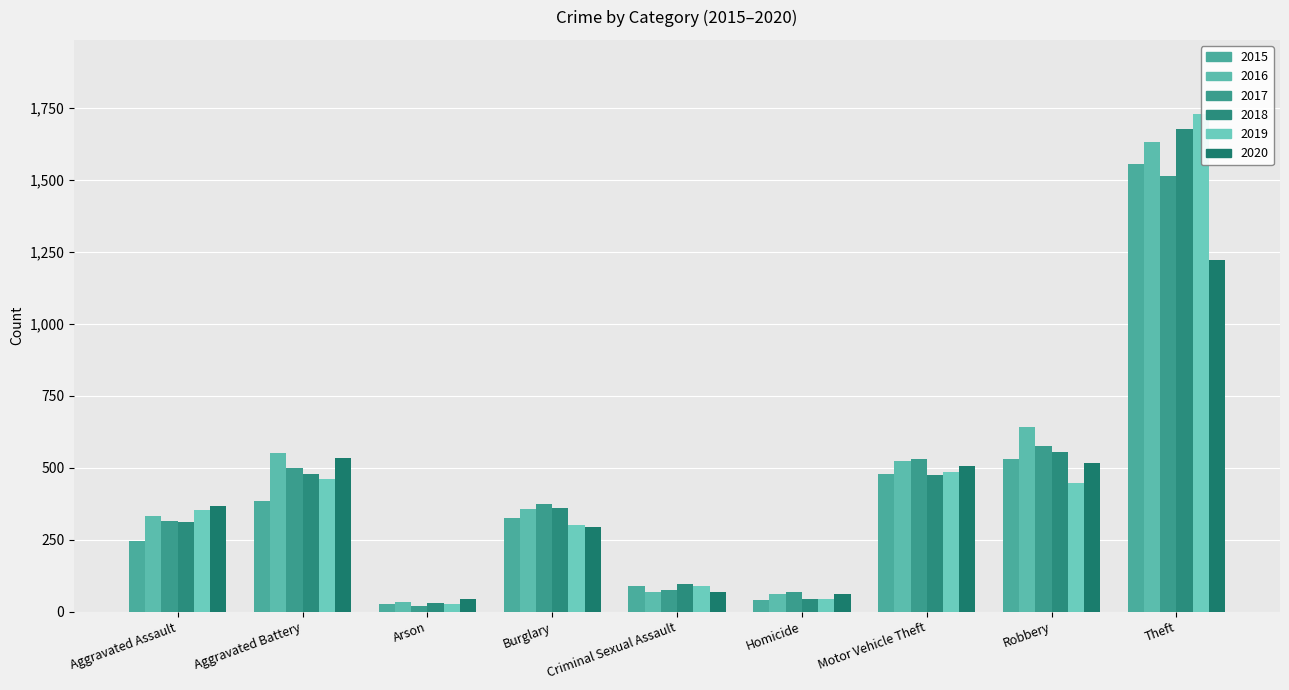

What is the value of the 2016 bar at the 4th from the left?

357